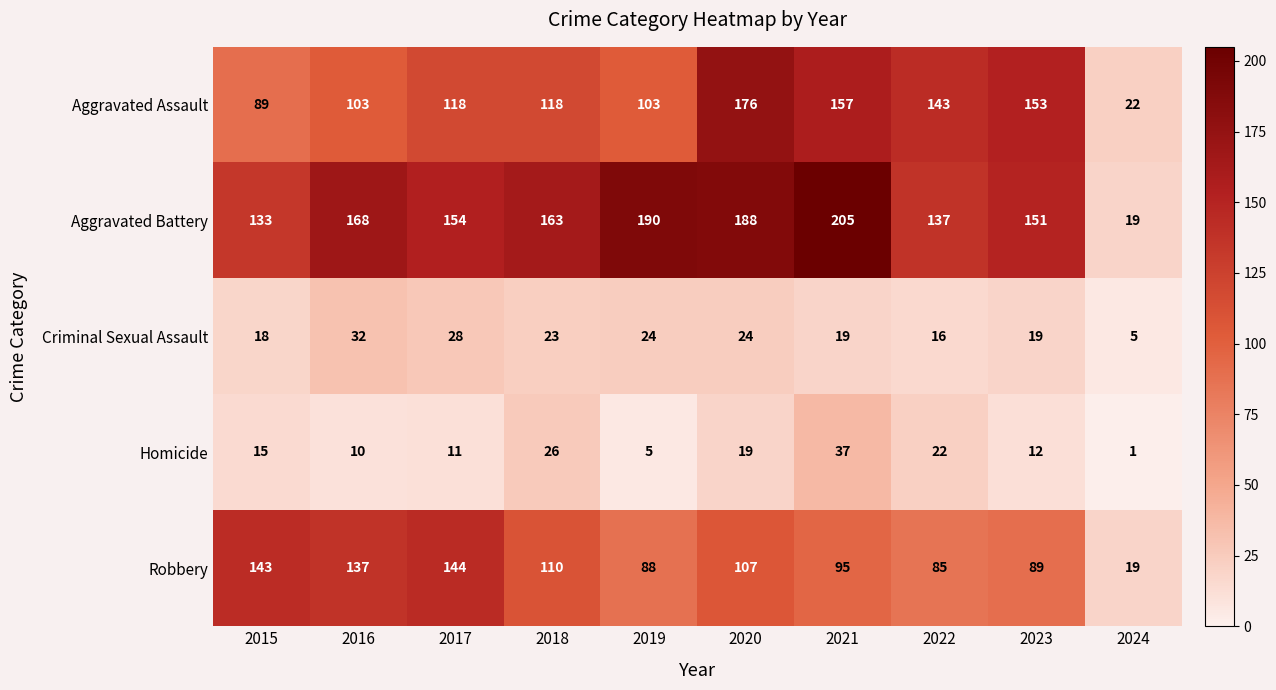

Where is Homicide nearest to the value 19?

2020